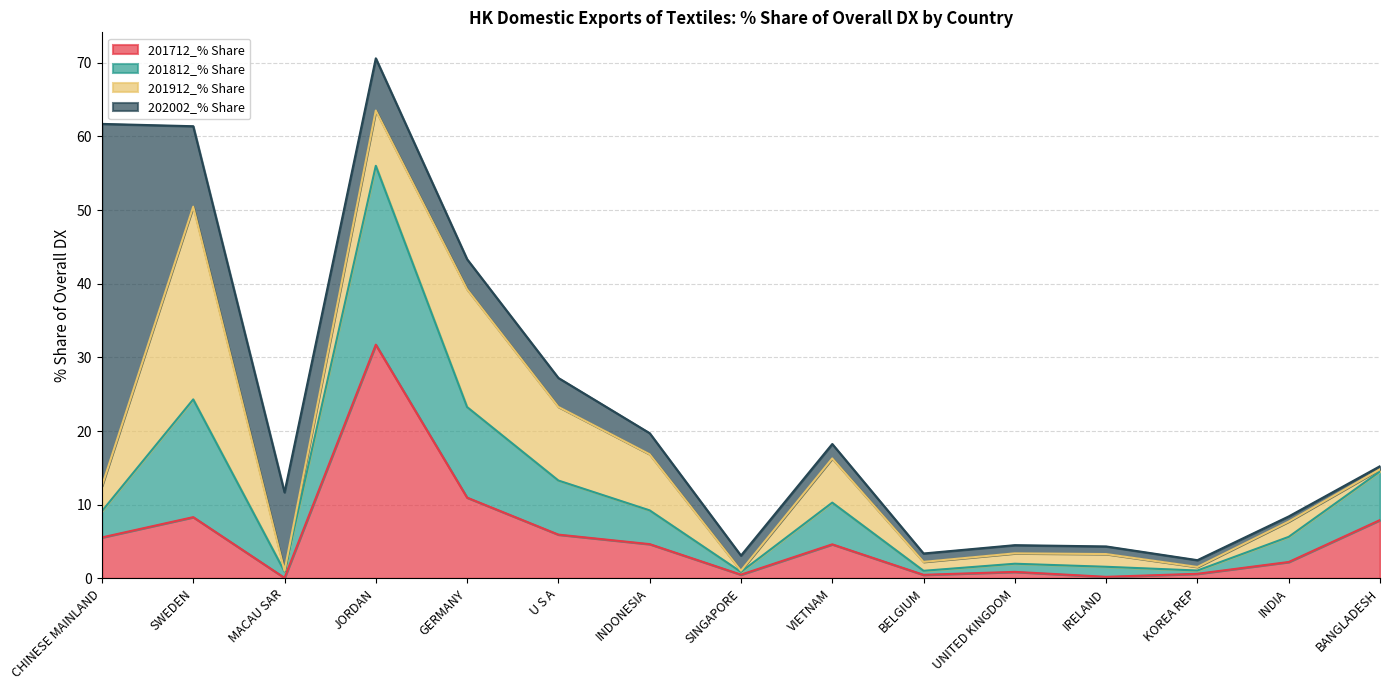

At which category is the sum across all series the highest?

JORDAN